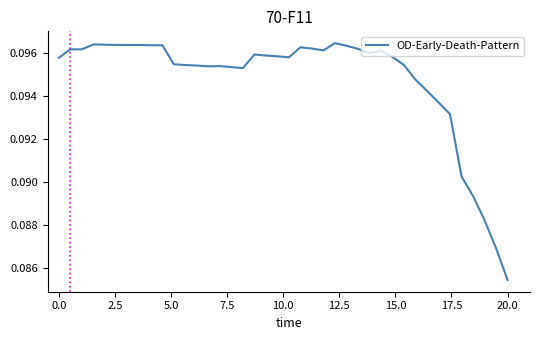

Which category has the lowest value across all series?

20.0